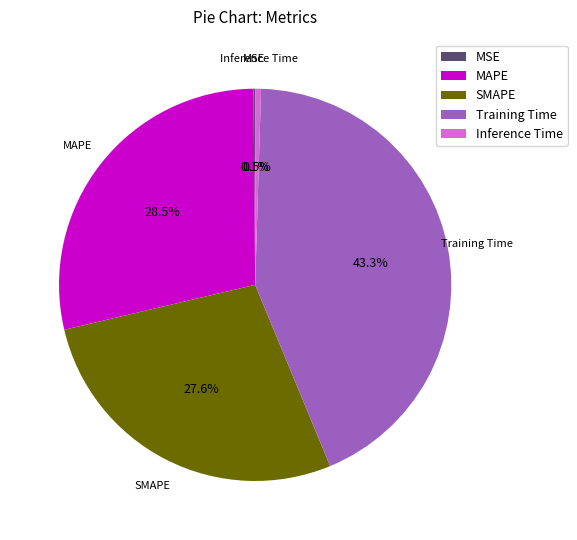

To the nearest percent, what is the average slice percentage?

20%